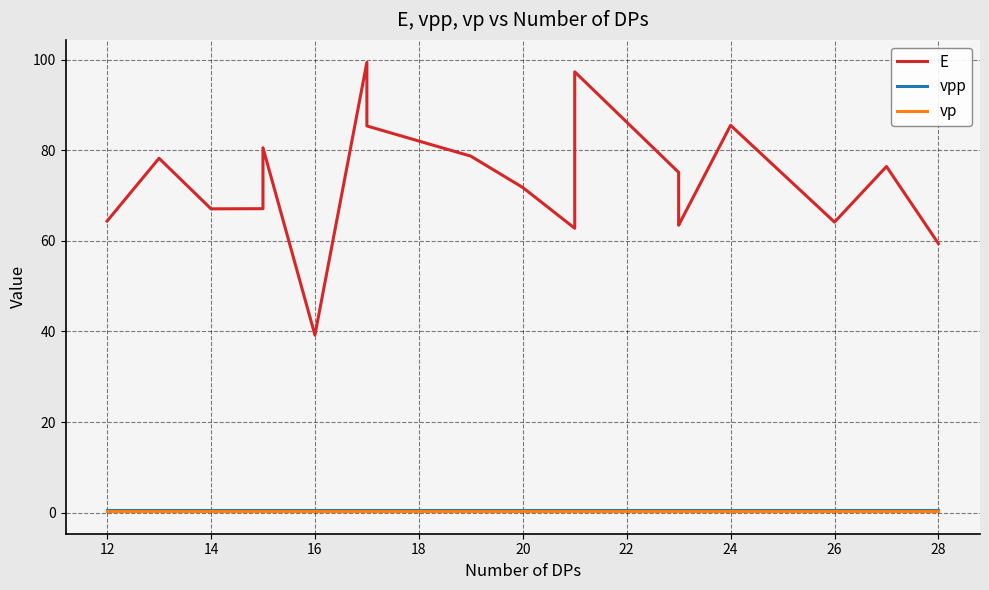

Which series has the largest total across all categories?

E